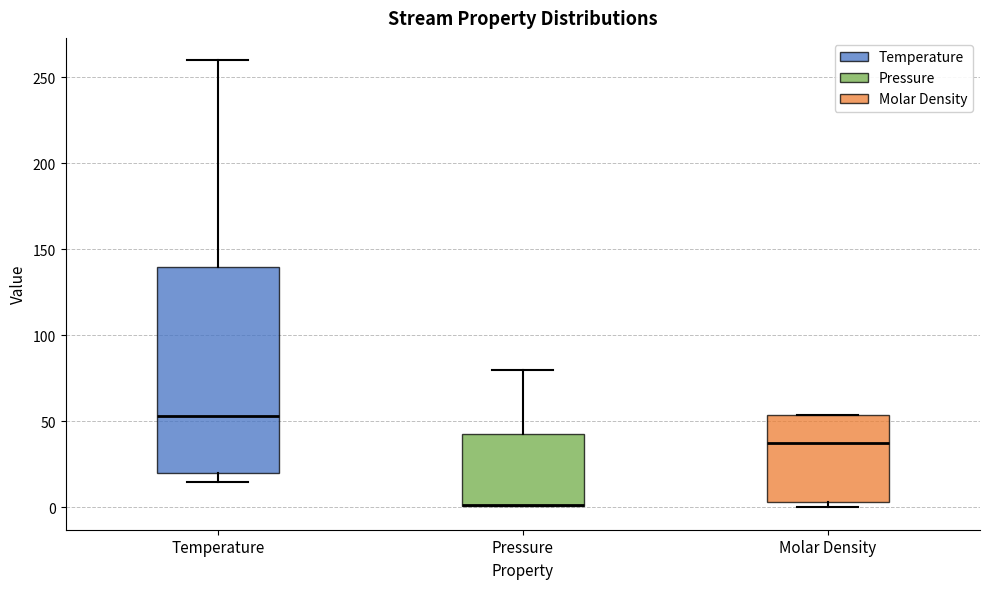

Comparing the boxes themselves (not the whiskers), which one is the tallest?

Temperature